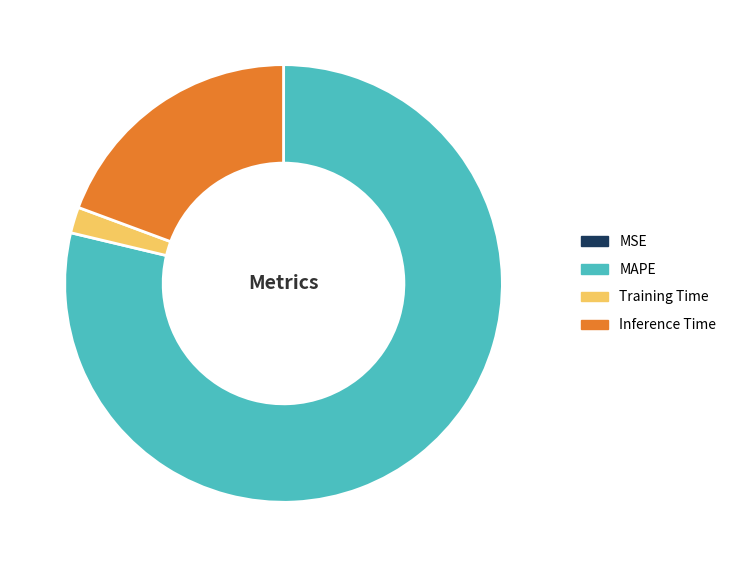

Does any single category account for the majority?

Yes